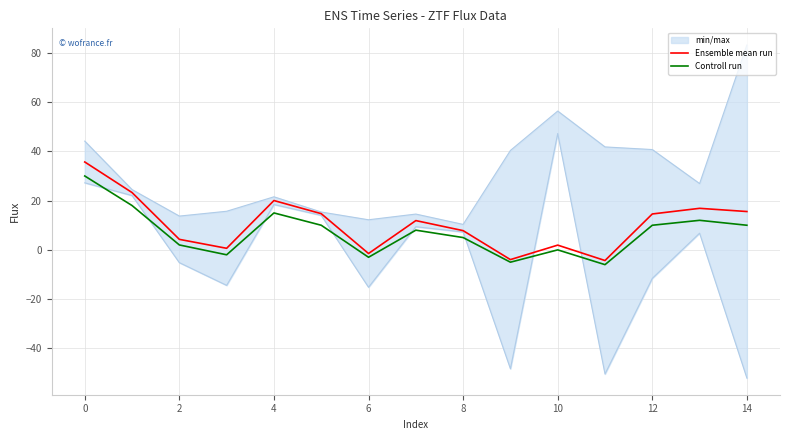

At how many categories does at least one series exceed 23?

2